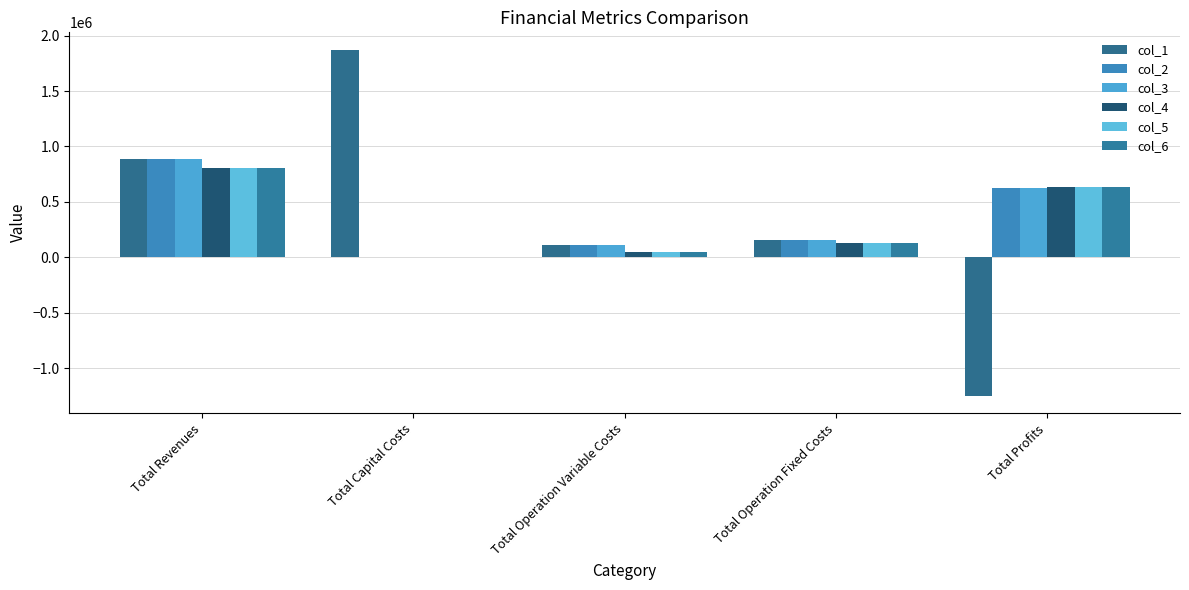

At which label does col_3 first exceed 158844?

Total Revenues